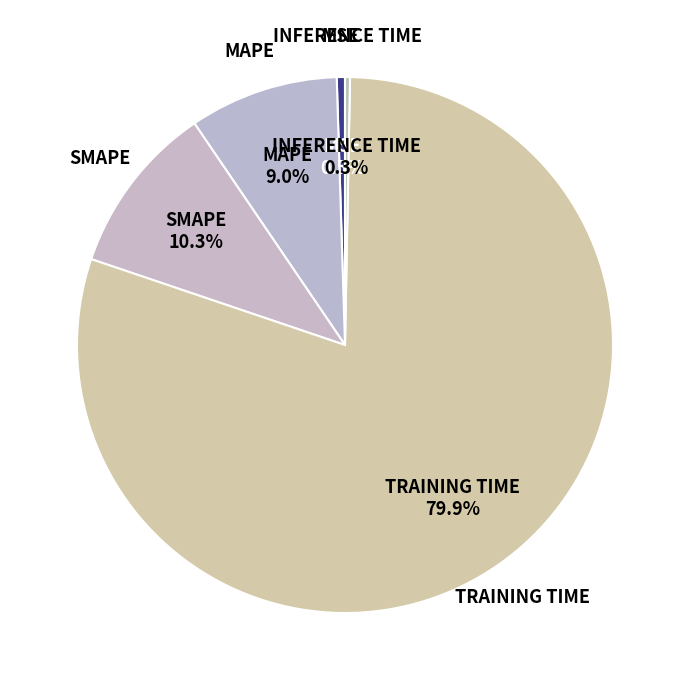

To the nearest percent, what is the average slice percentage?

20%